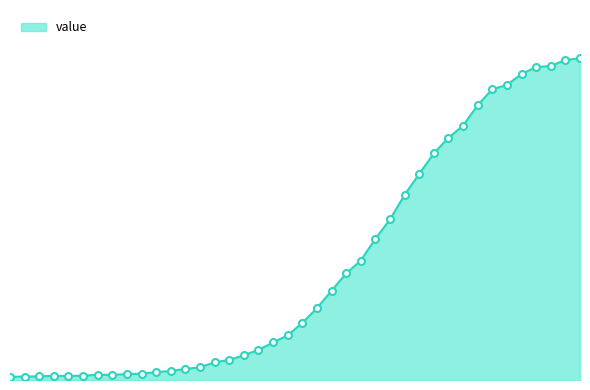

Does the chart have visible grid lines?

No